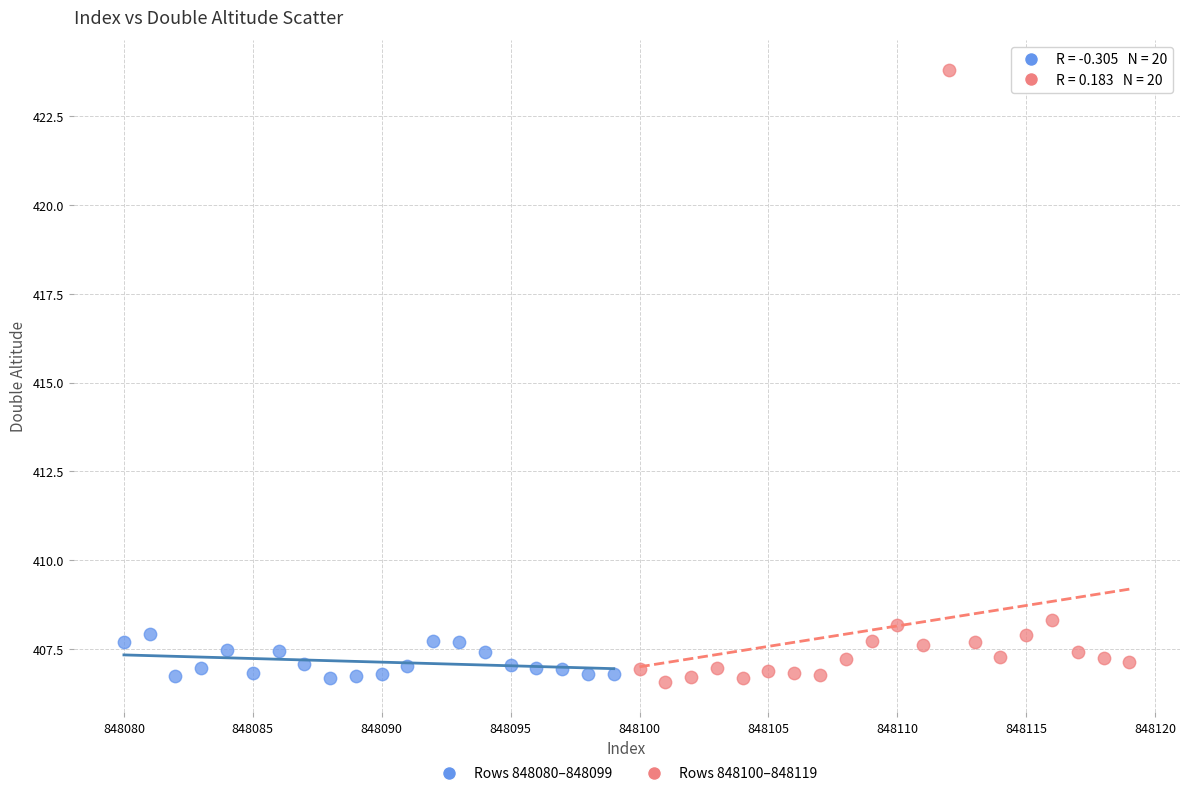

Which series has the largest Y range (max minus min)?

Rows 848100–848119